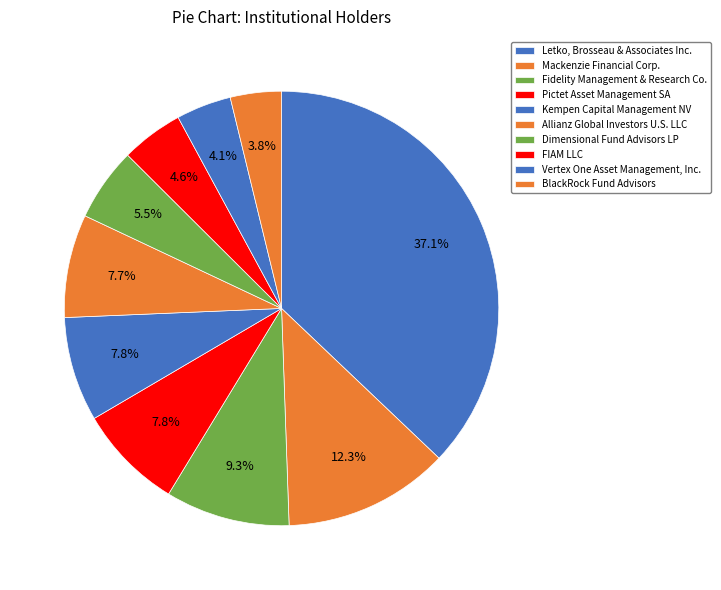

Is Kempen Capital Management NV the majority of the pie?

No